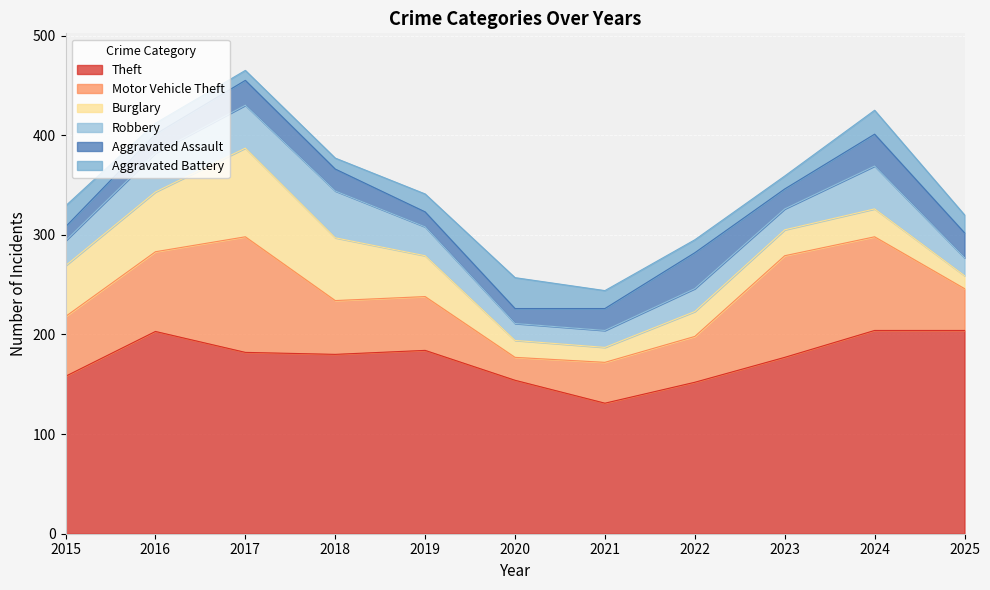

True or false: Aggravated Battery and Aggravated Assault intersect in this chart.

True